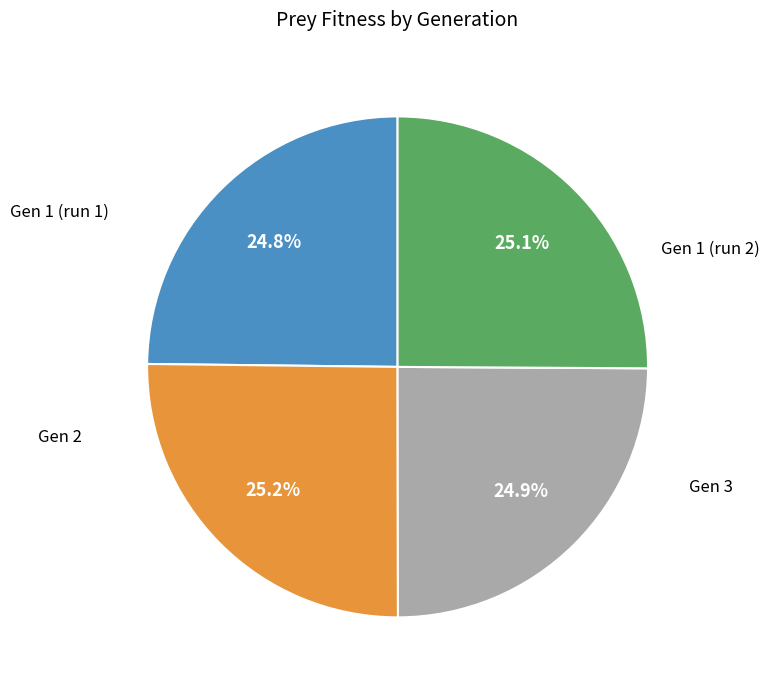

Is there a majority slice in this chart?

No